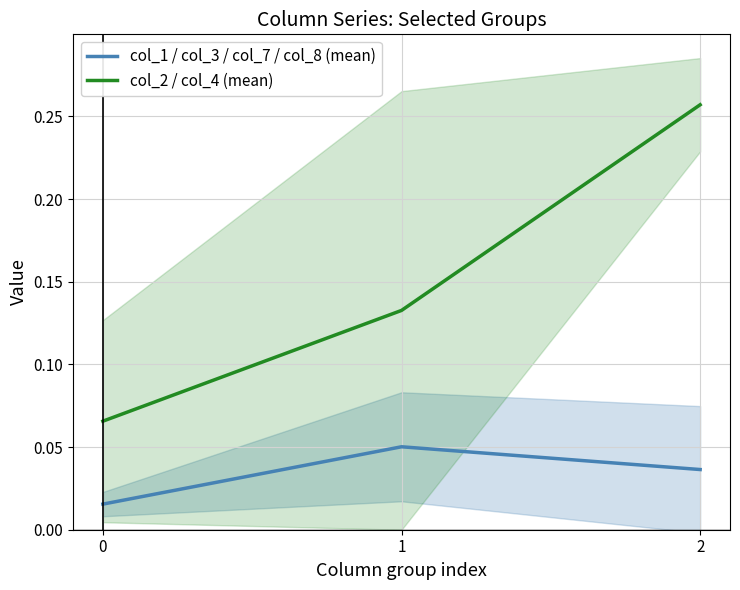

Between 0 and 1, which series saw the biggest shift?

col_2 / col_4 (mean)